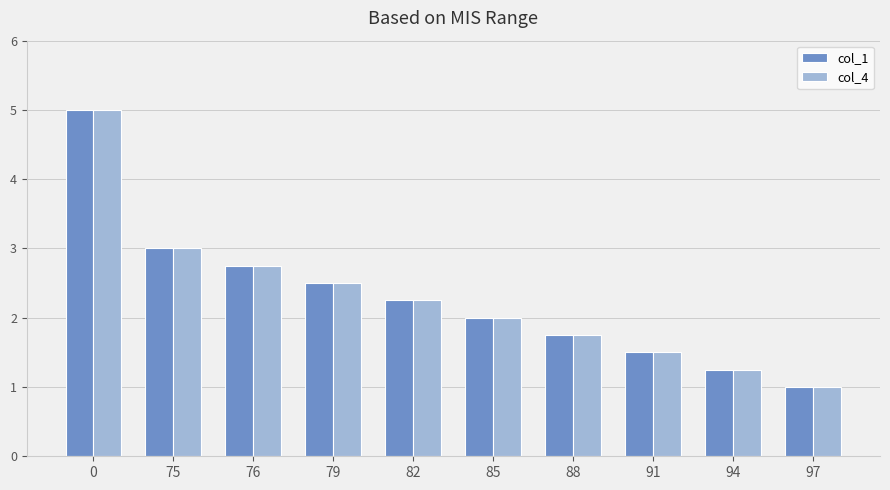

What is the lowest value of the col_4 series?

1.0